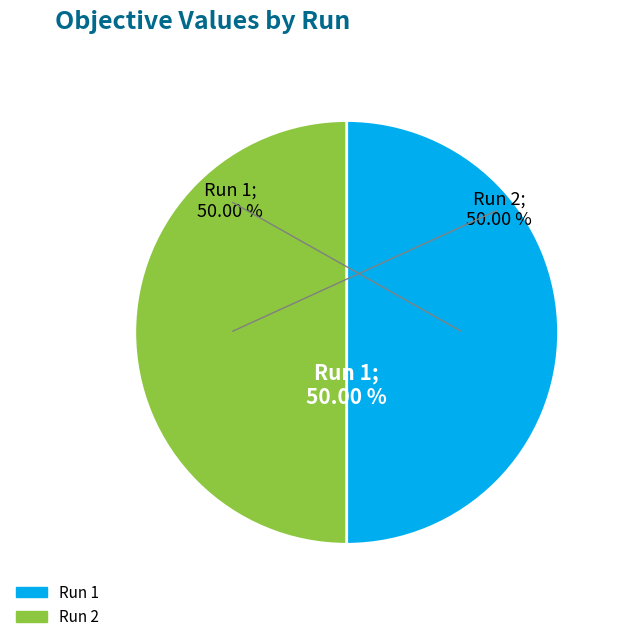

What portion of the pie excludes Run 2?

50.0%